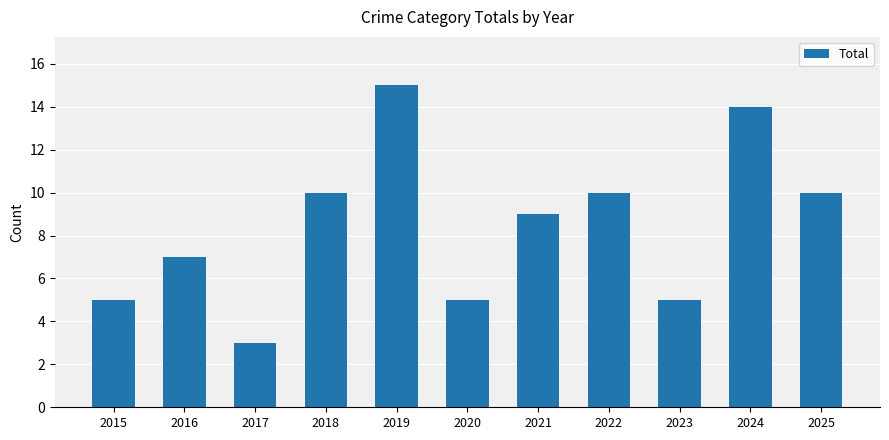

At which category does the chart reach its minimum across all series?

2017